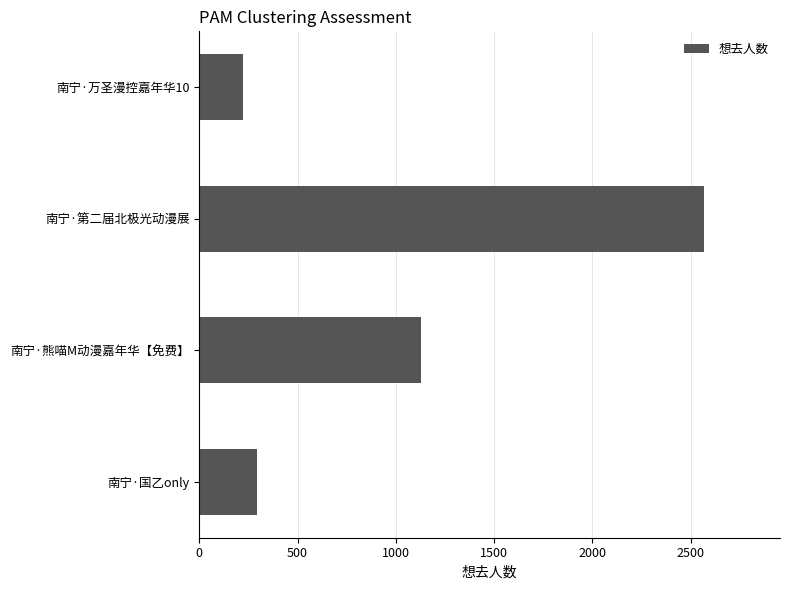

List the labels in order of value, largest first.

南宁·第二届北极光动漫展, 南宁·熊喵M动漫嘉年华【免费】, 南宁·国乙only, 南宁·万圣漫控嘉年华10